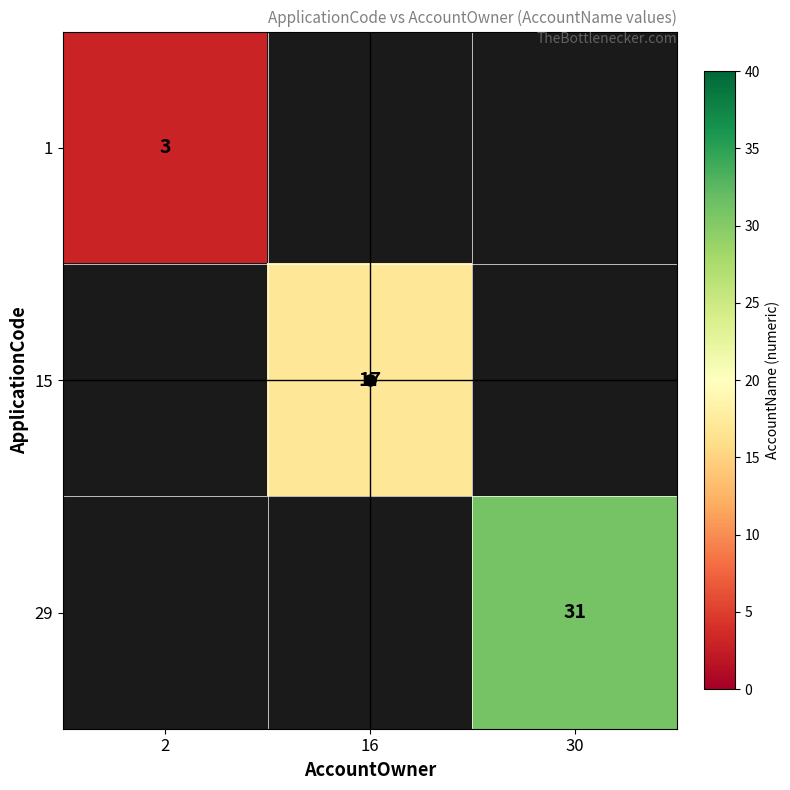

List the labels in order of 29 value, smallest first.

2, 16, 30